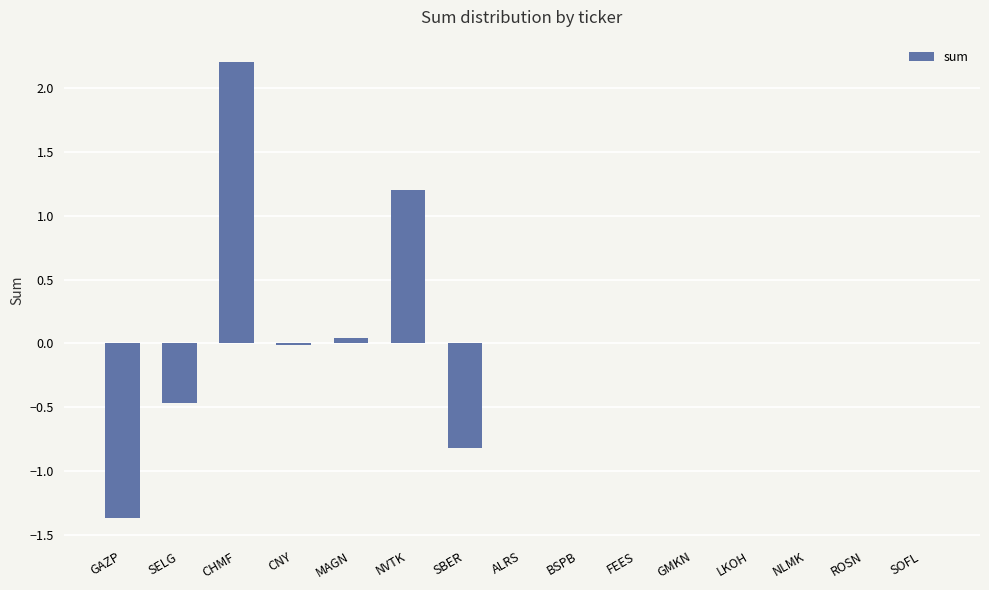

True or false: the data shows -1.5 at BSPB.

False